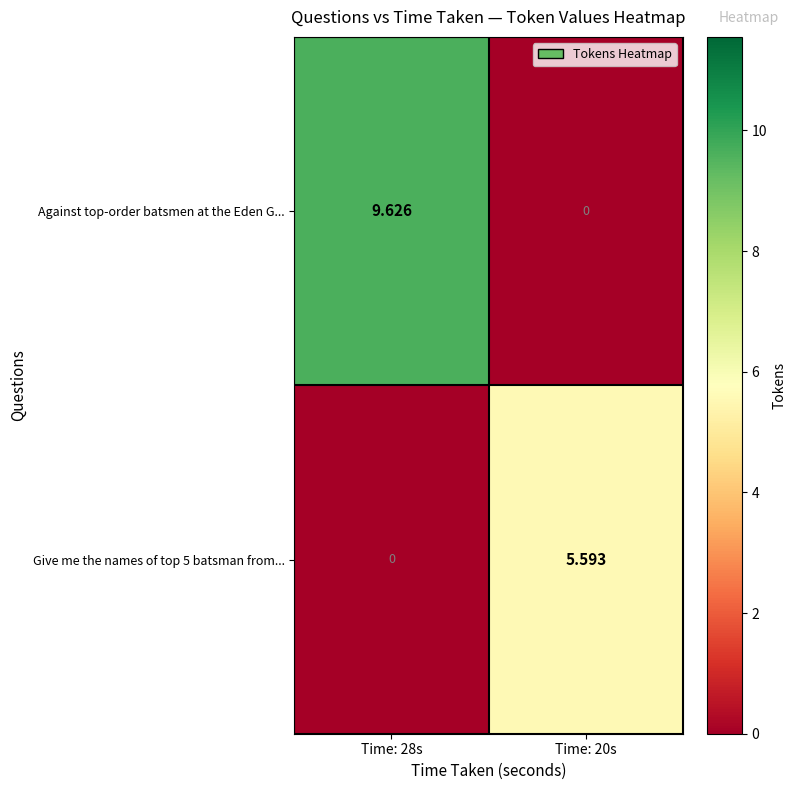

Is the value of Against top-order batsmen at the Eden G... at Time: 28s greater than the value of Give me the names of top 5 batsman from... at Time: 20s?

Yes